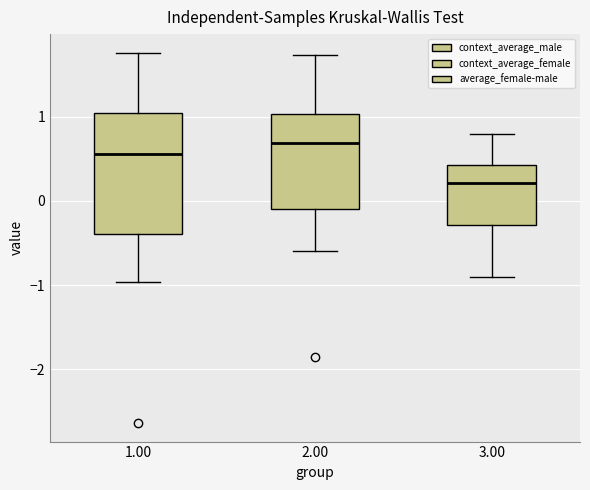

Comparing the boxes themselves (not the whiskers), which one is the tallest?

1.00